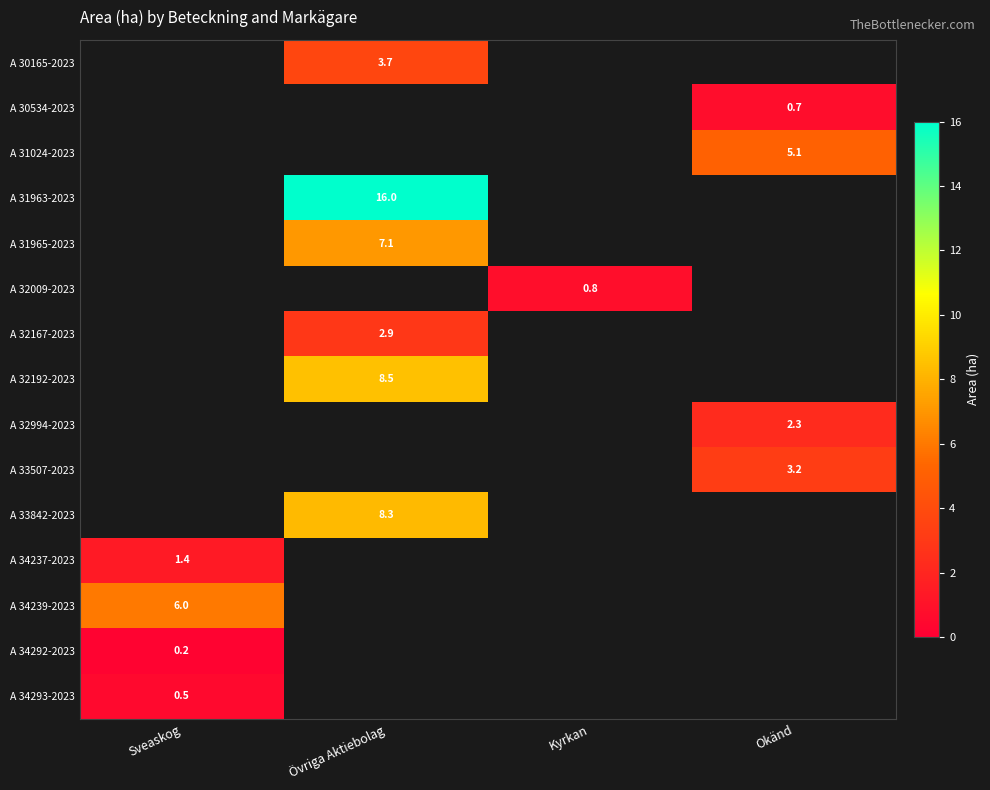

Is it true that A 32192-2023 equals 13.3 at Övriga Aktiebolag?

False